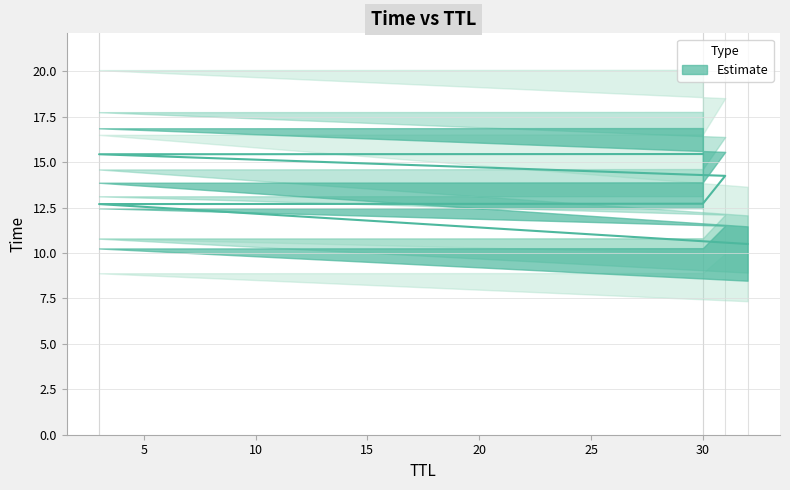

Approximately how many times larger is the value at 31 compared to 30?

1.1